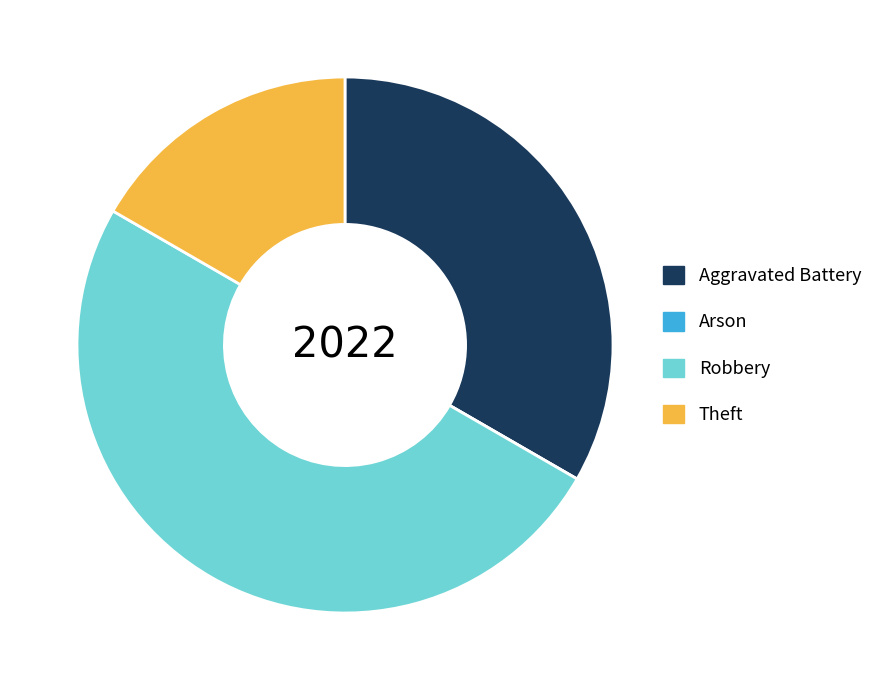

Between Aggravated Battery and Robbery, which is larger?

Robbery